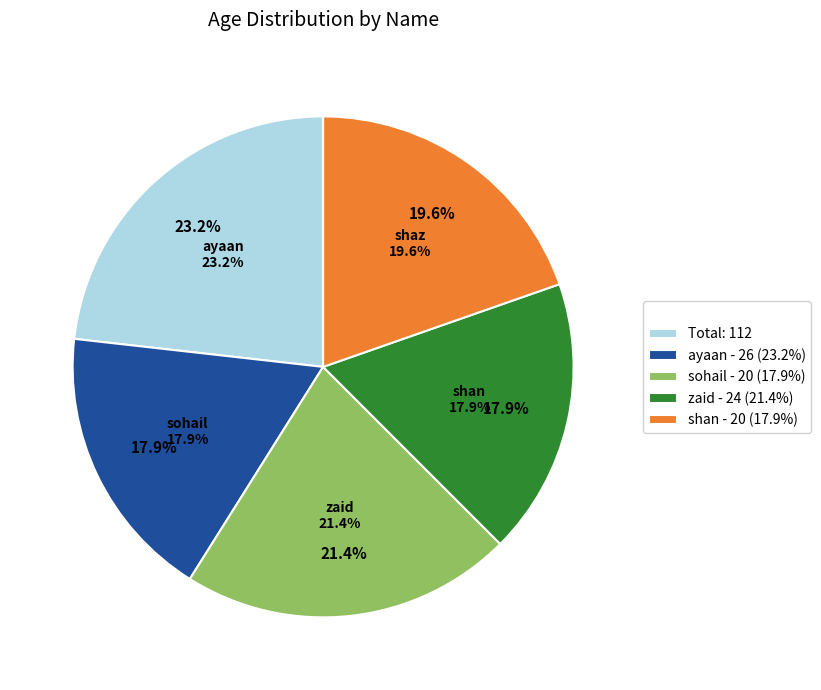

Which slice is the smallest?

sohail